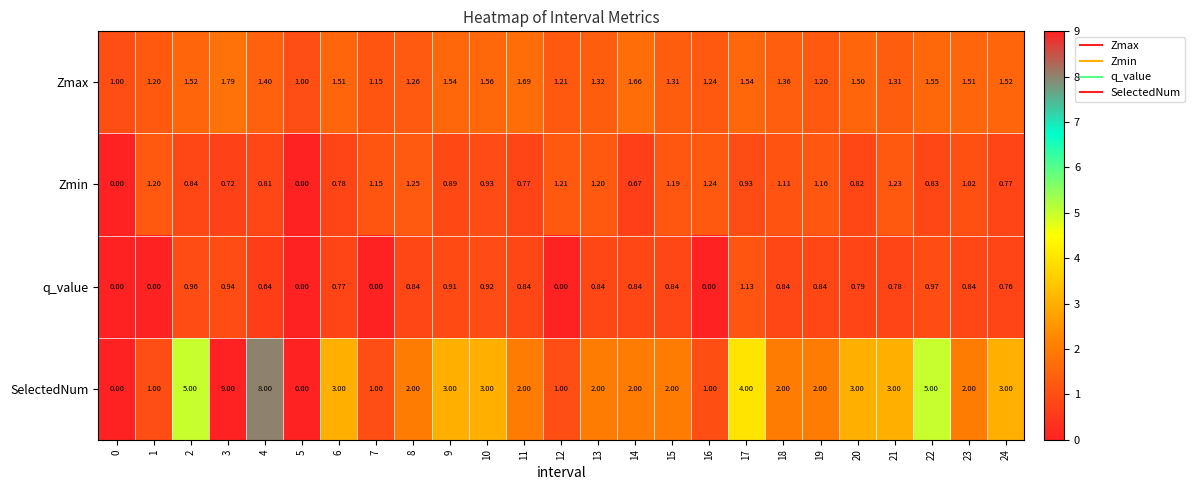

Is the value of q_value at 19 greater than the value of Zmin at 8?

No